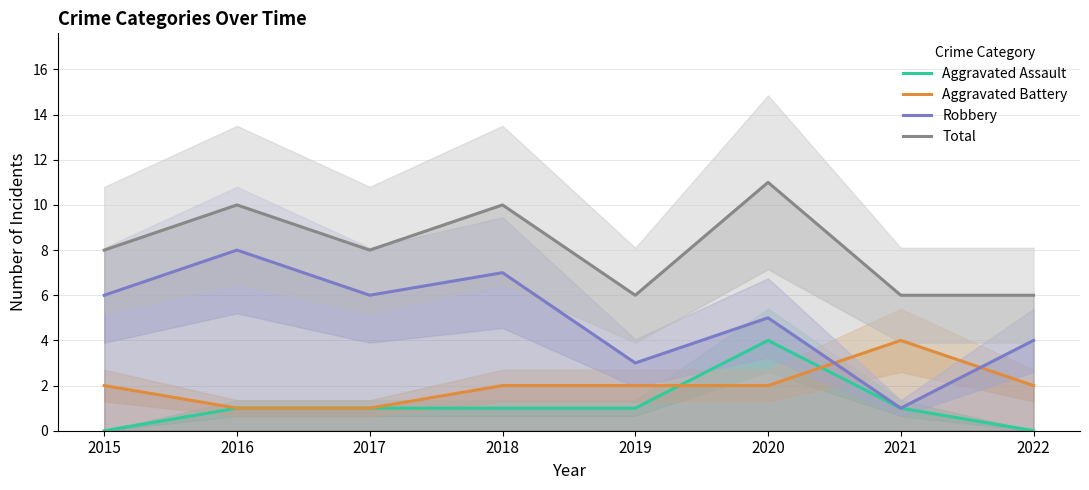

The Aggravated Assault series shows 2 at 2019. True or false?

False